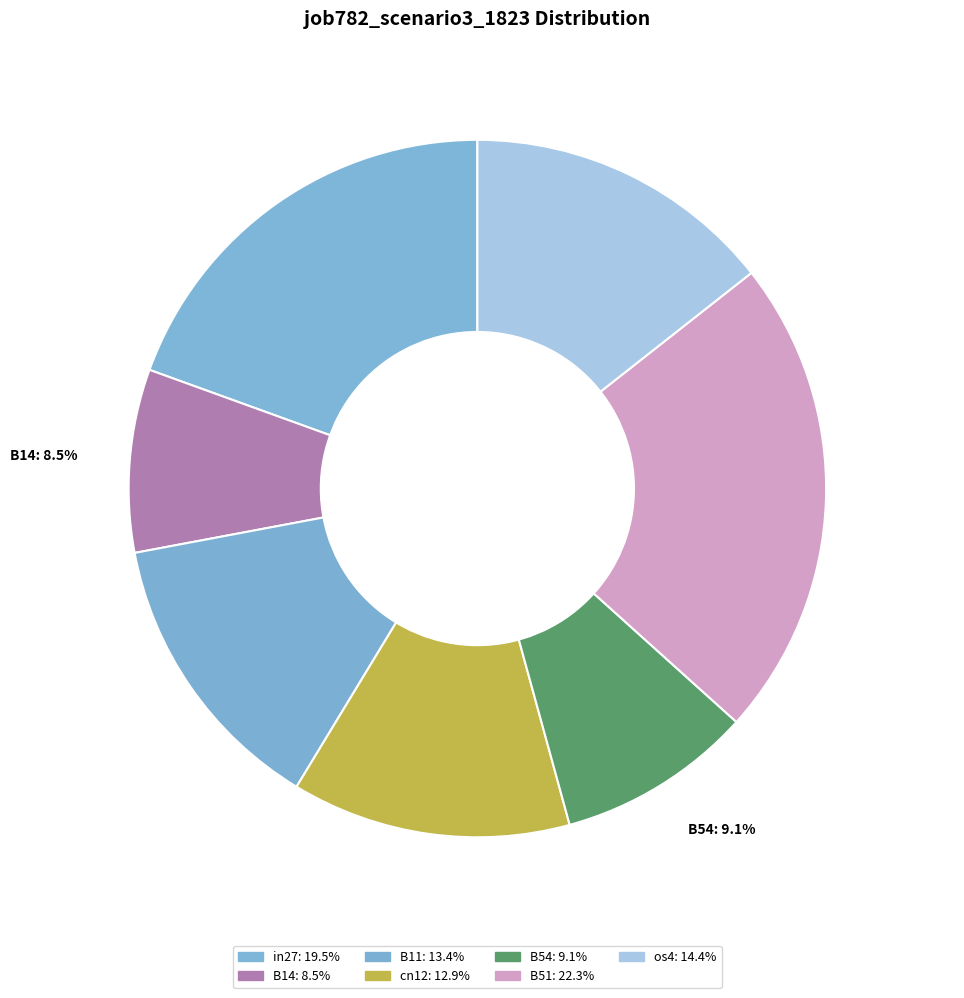

True or false: B11 accounts for 21% of the total.

False